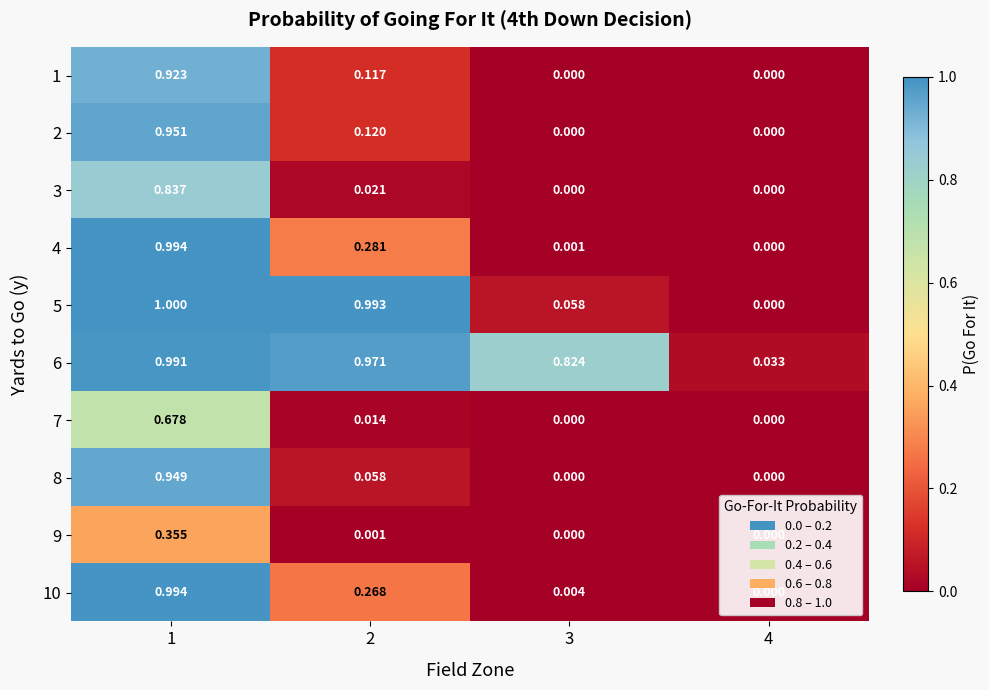

Is the value of 4 at 1 greater than the value of 8 at 1?

Yes